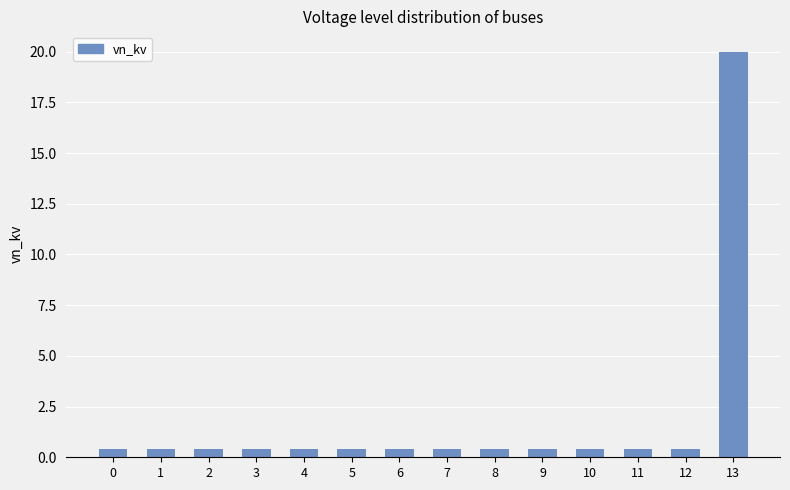

Is it true that the value at 11 is 0.4?

True